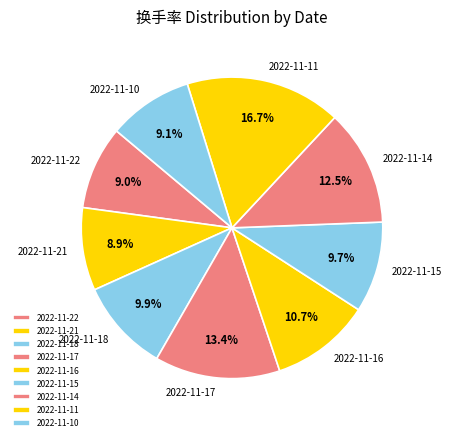

Which category has the biggest portion of the pie?

2022-11-11